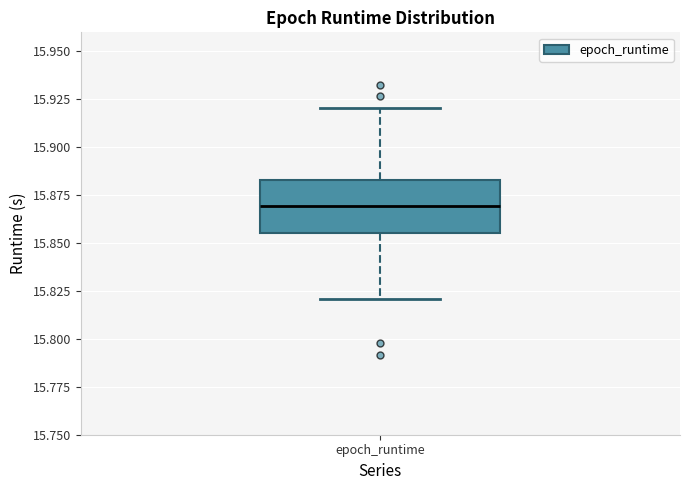

Read this box plot against the y-axis: the position of the median line, the range covered by the box, and the ends of both whiskers. The values are not printed on the chart, so give them approximately, as read against the axis.

median 15.870, box 15.855 to 15.885, whiskers 15.820 to 15.920